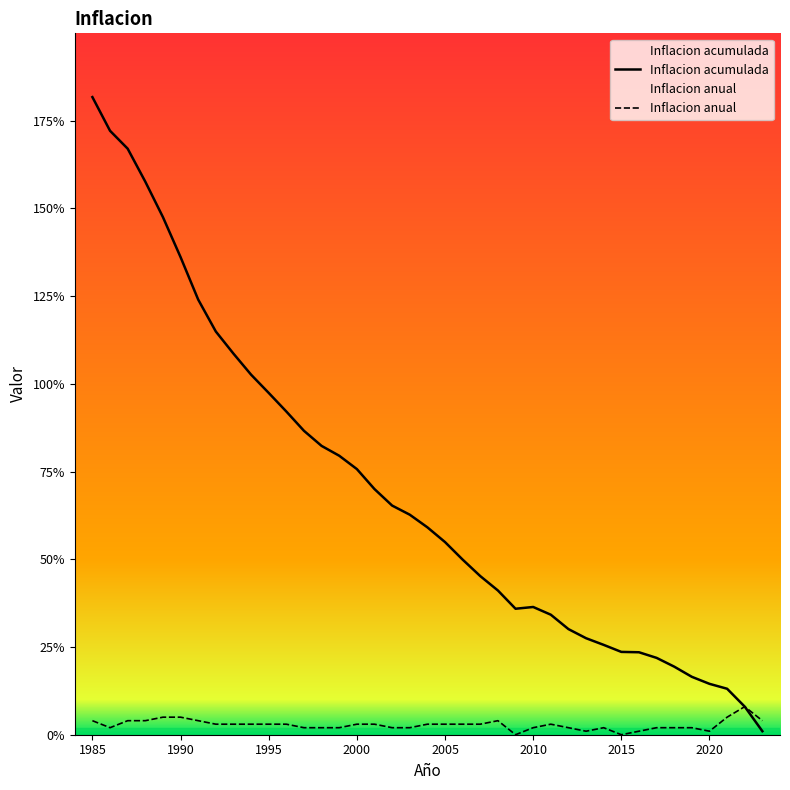

Is it true that Inflacion anual equals 0.1 at 38?

False